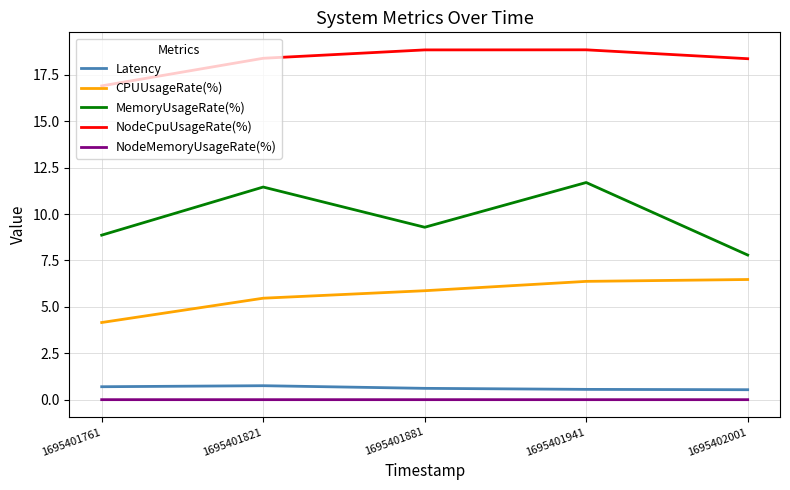

What is the difference between the NodeCpuUsageRate(%) values at 1695401881 and 1695401821?

0.5